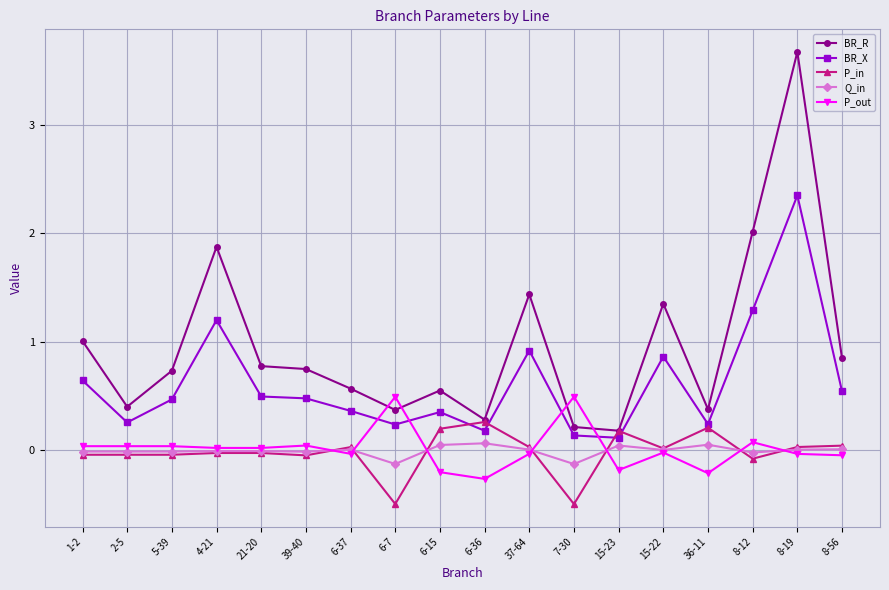

What is the sum of all BR_X values?

11.2